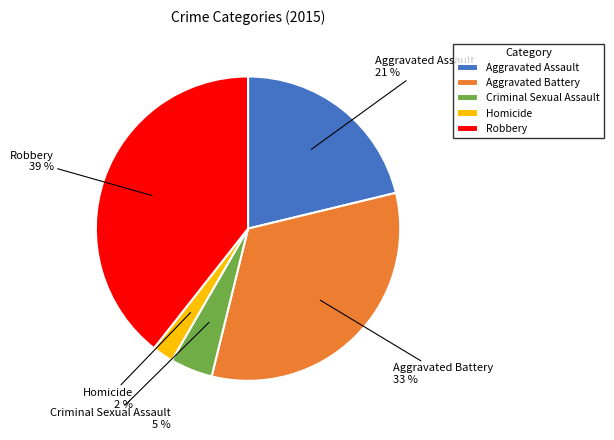

To the nearest percent, what is the average slice percentage?

20%